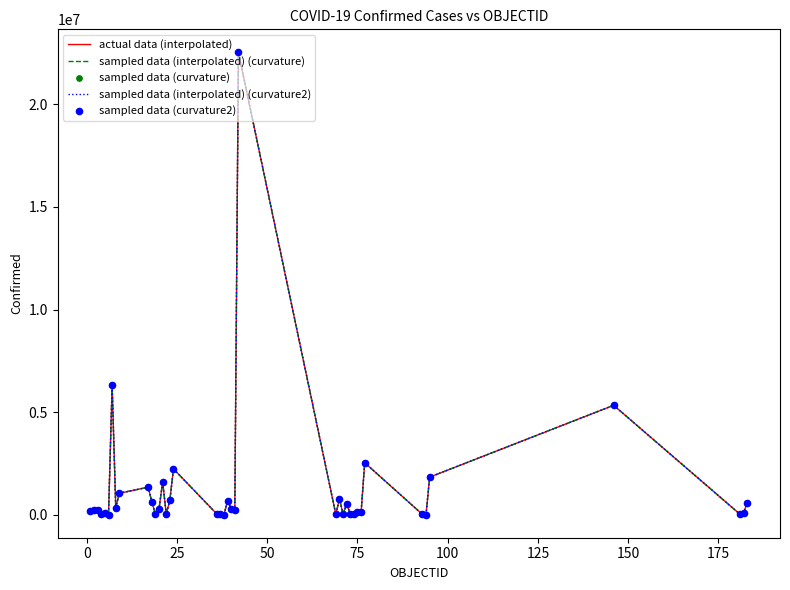

Is this an area chart (filled region under the line)?

No